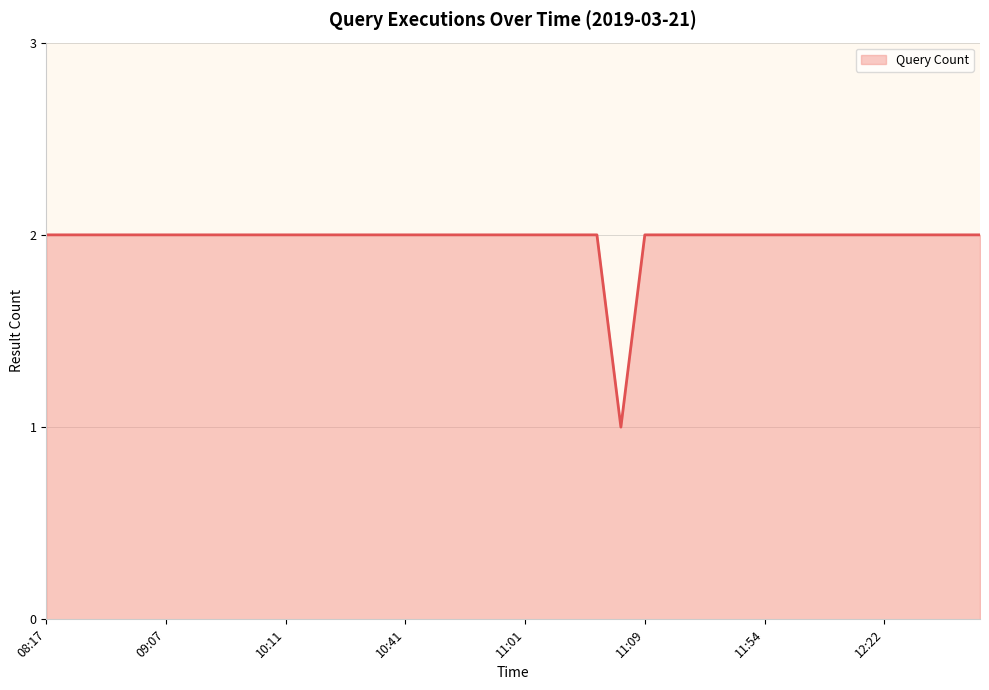

How many interior local valleys (lower than both neighbors) does the data have?

1